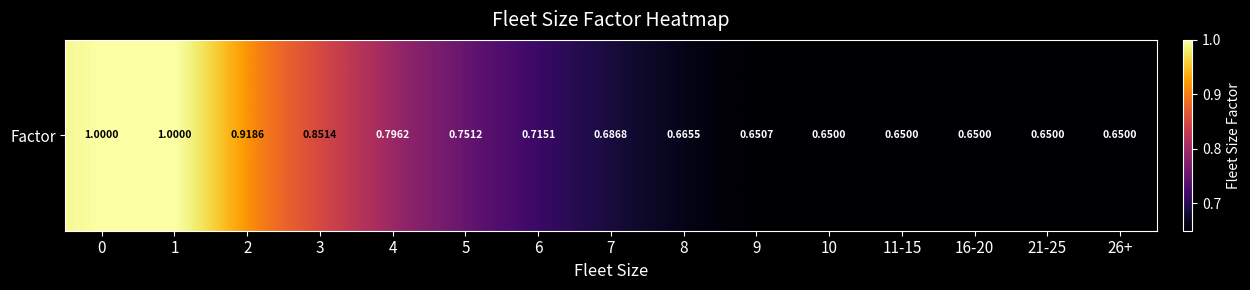

How many distinct data groups are displayed?

1